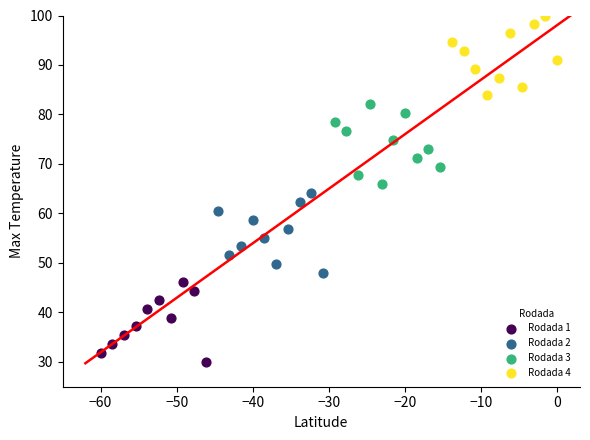

Which series reaches the maximum Y coordinate?

Rodada 4